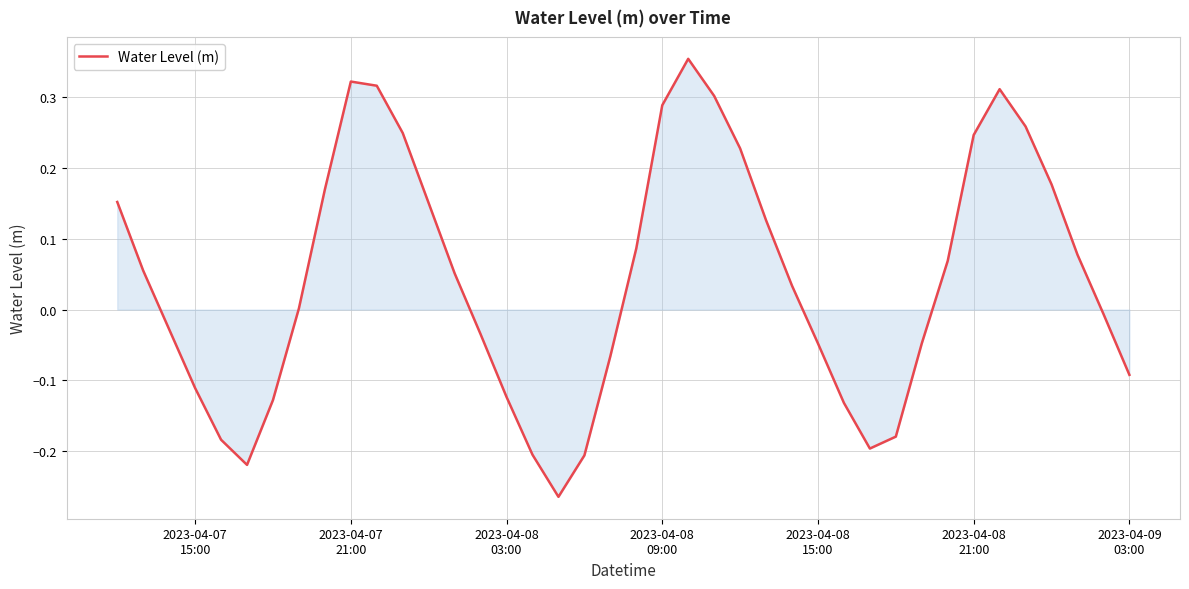

What is the difference between the maximum and minimum values?

0.6